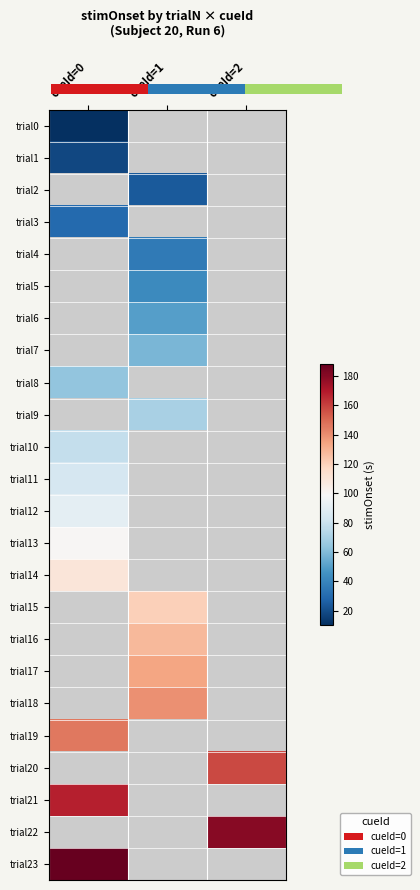

Which has a higher value, cueId=0 or cueId=2?

cueId=2